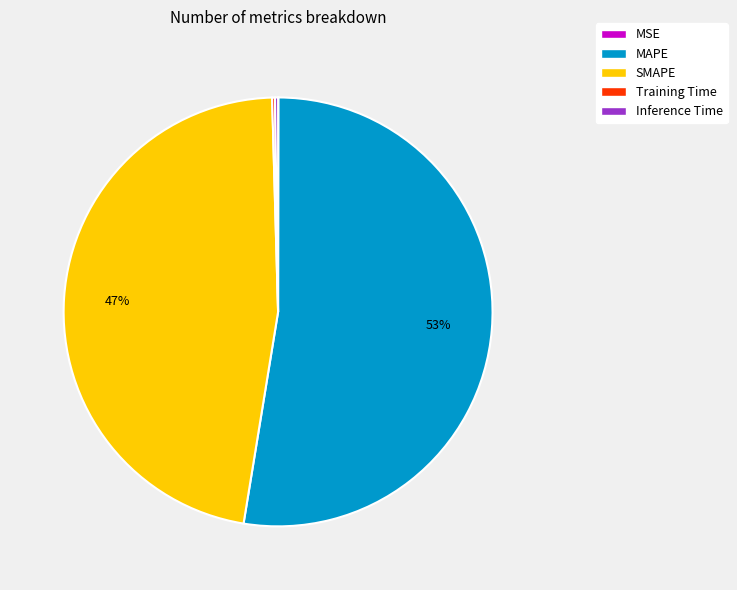

Is the sum of SMAPE and MAPE greater than half?

Yes